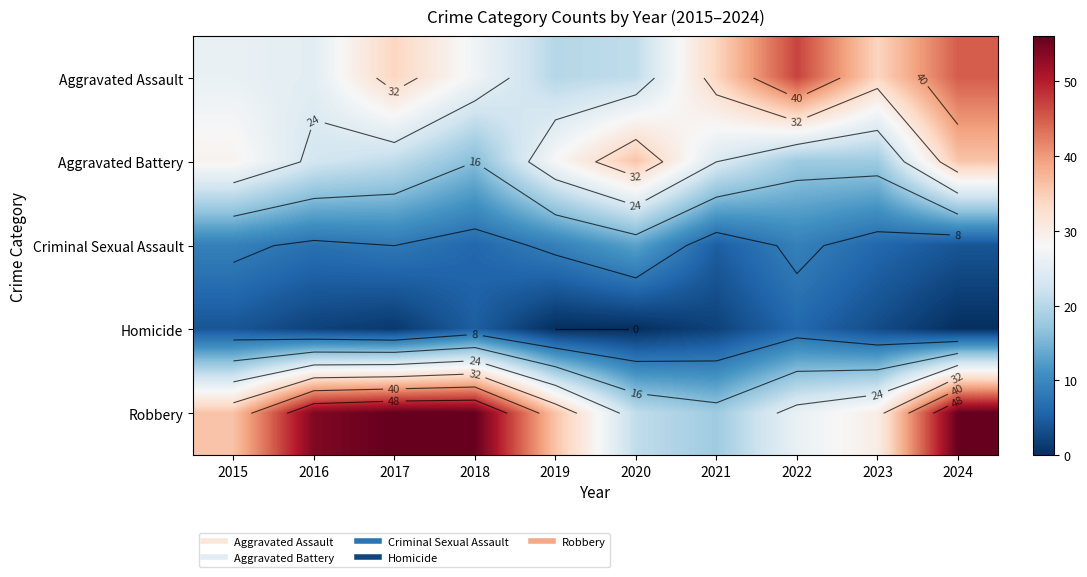

What is the difference between the Robbery values at 2021 and 2016?

36